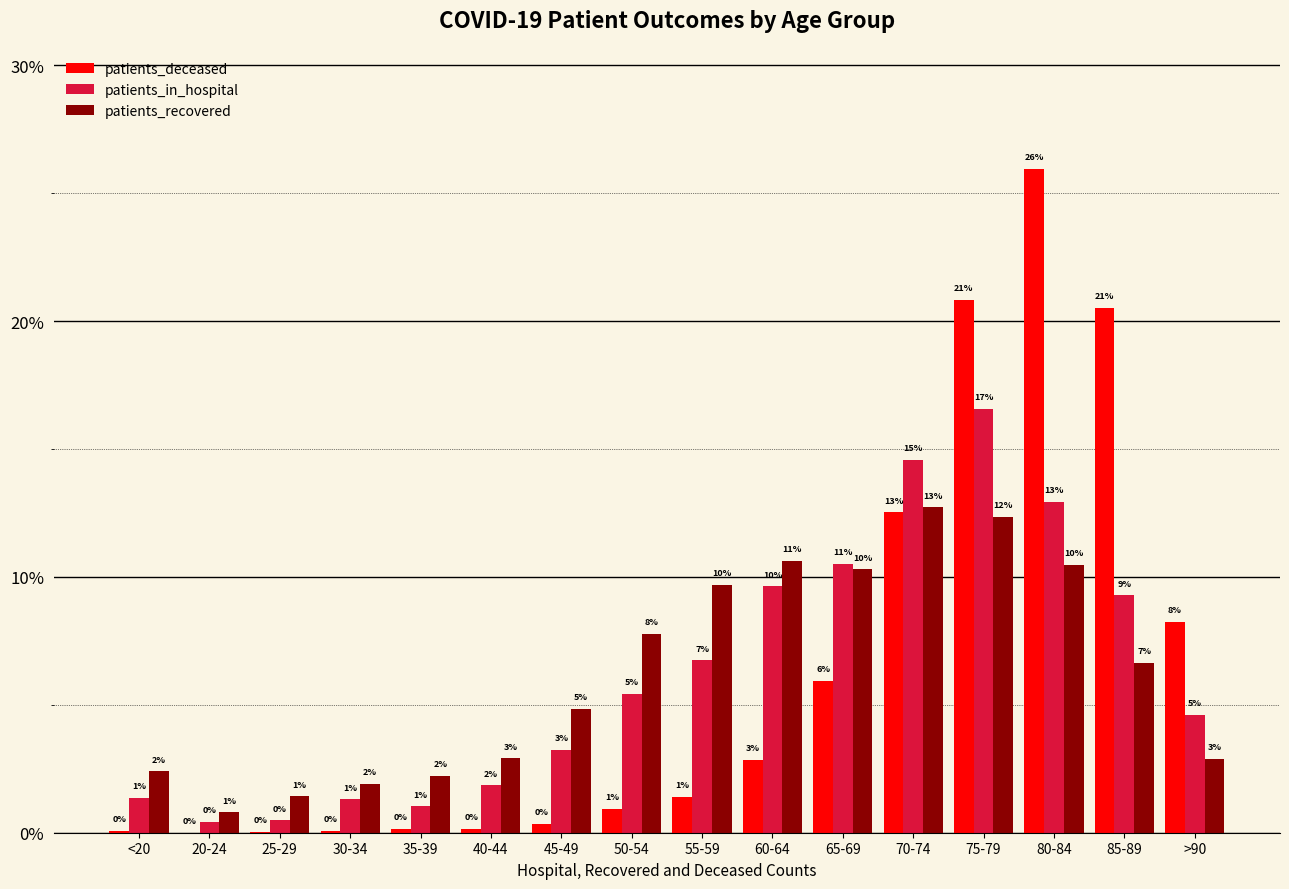

Reading left to right, what are all the values shown in this chart?

patients_deceased: 0.1	0.0	0.0	0.1	0.1	0.1	0.4	0.9	1.4	2.8	5.9	12.5	20.8	26.0	20.5	8.2
patients_in_hospital: 1.4	0.4	0.5	1.3	1.0	1.9	3.2	5.4	6.7	9.6	10.5	14.6	16.6	12.9	9.3	4.6
patients_recovered: 2.4	0.8	1.4	1.9	2.2	2.9	4.8	7.8	9.7	10.6	10.3	12.7	12.4	10.5	6.7	2.9